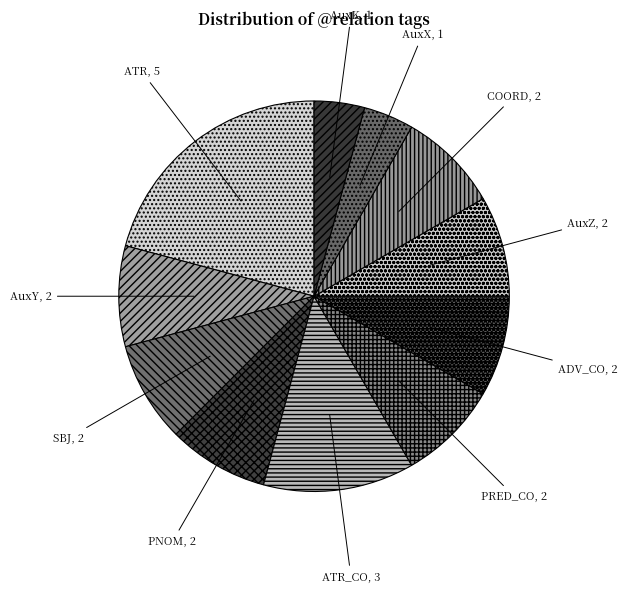

Approximately how many times larger is the value at PNOM compared to AuxZ?

1.0